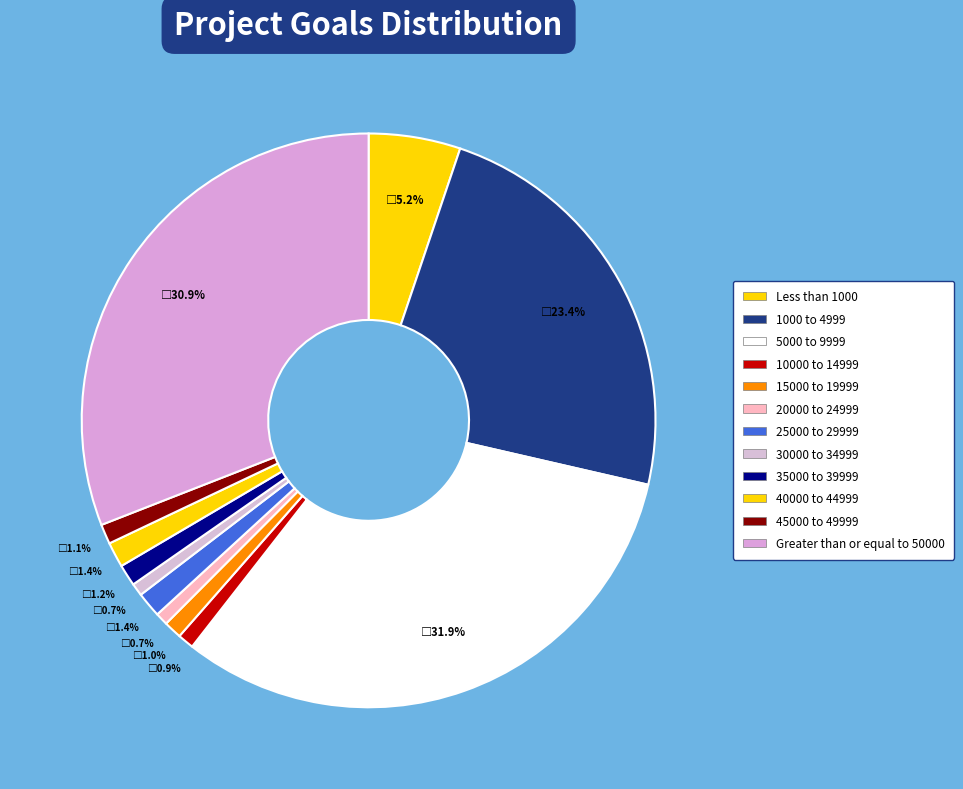

To the nearest percent, what portion does 35000 to 39999 represent?

1%